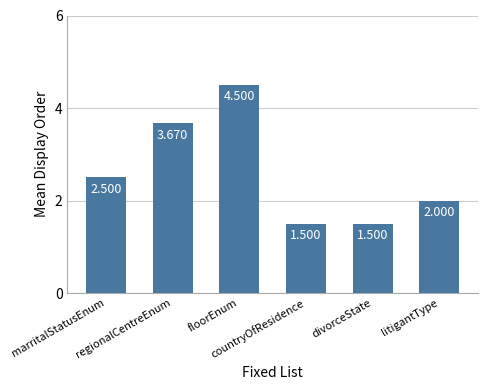

How many bars are there in total?

6